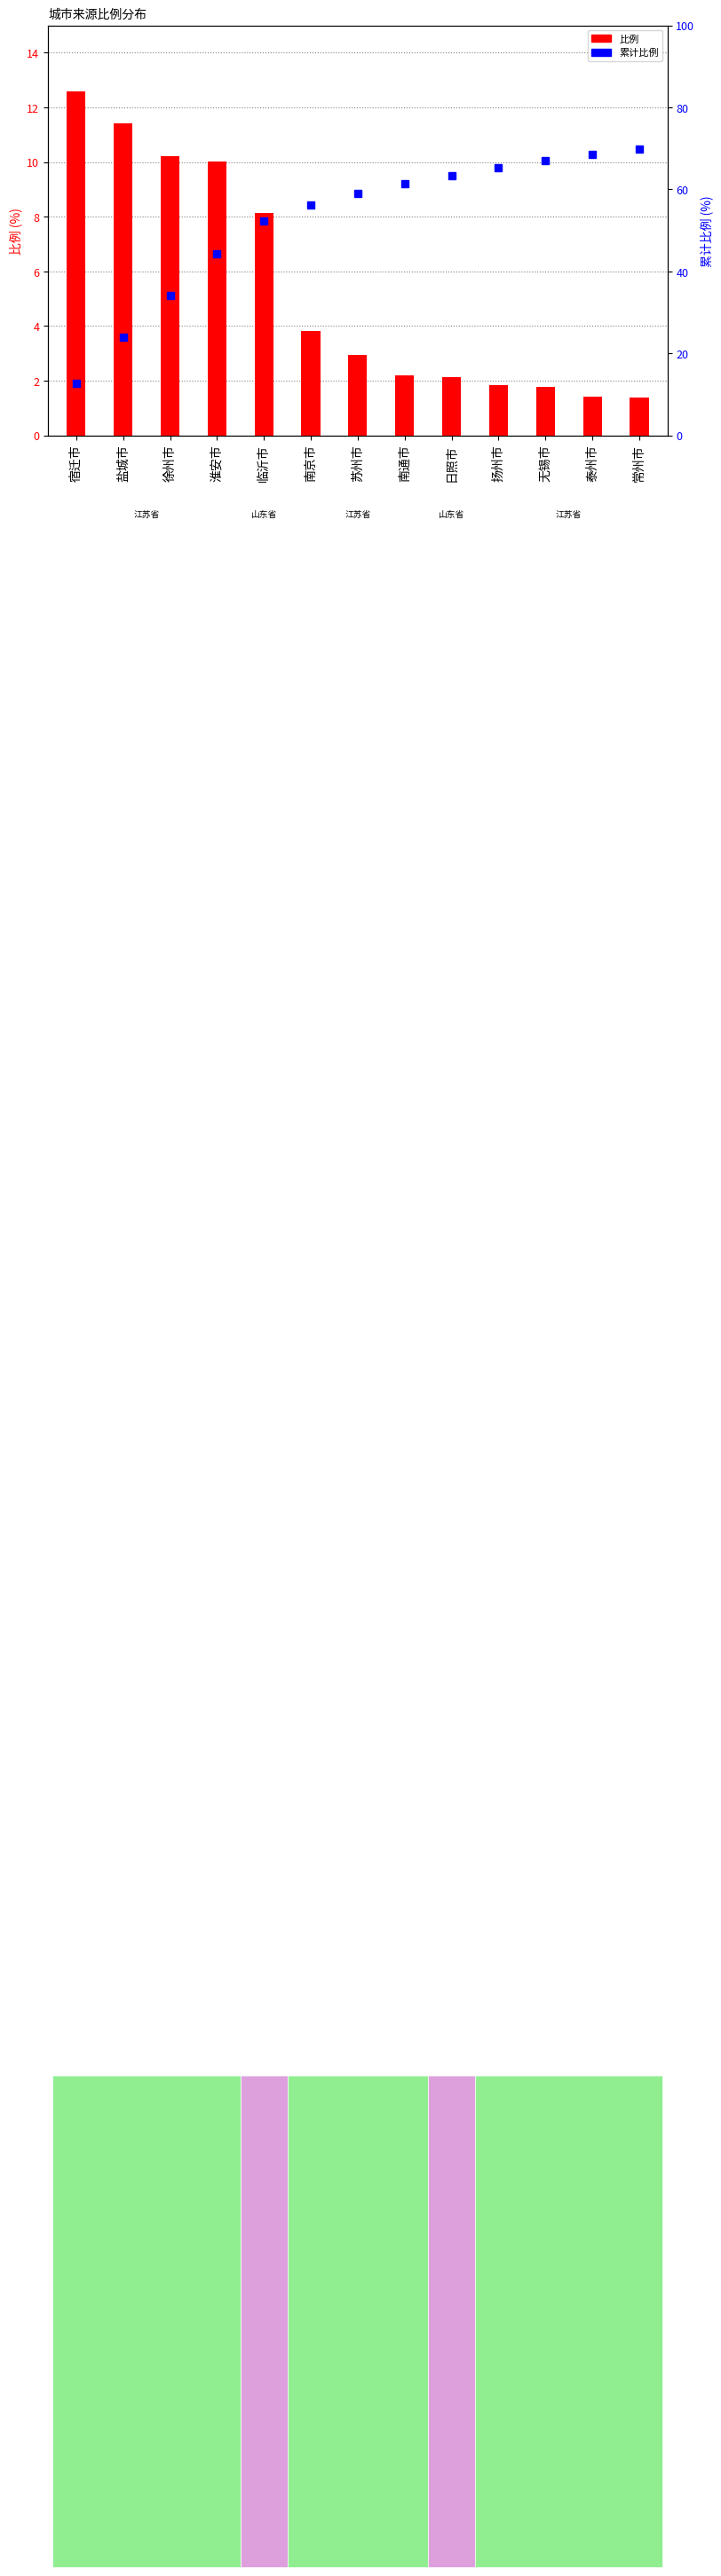

How many values in the 累计比例 series are below 59?

6